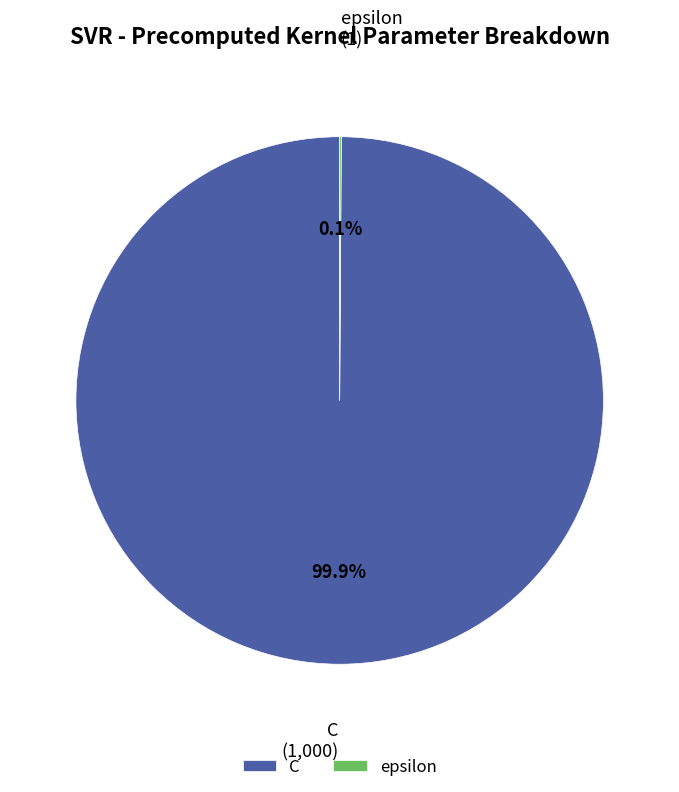

Which category has the biggest portion of the pie?

C